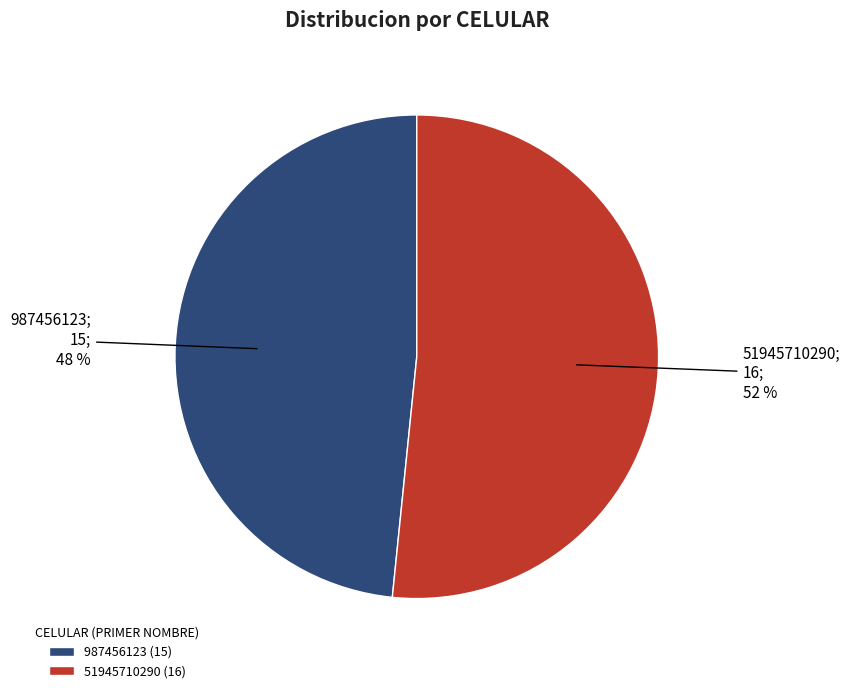

True or false: 987456123 accounts for 48% of the total.

True